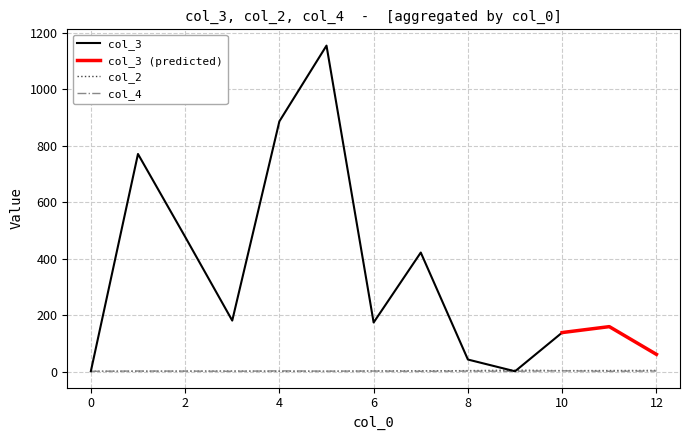

What is the highest value of the col_2 series?

5.0